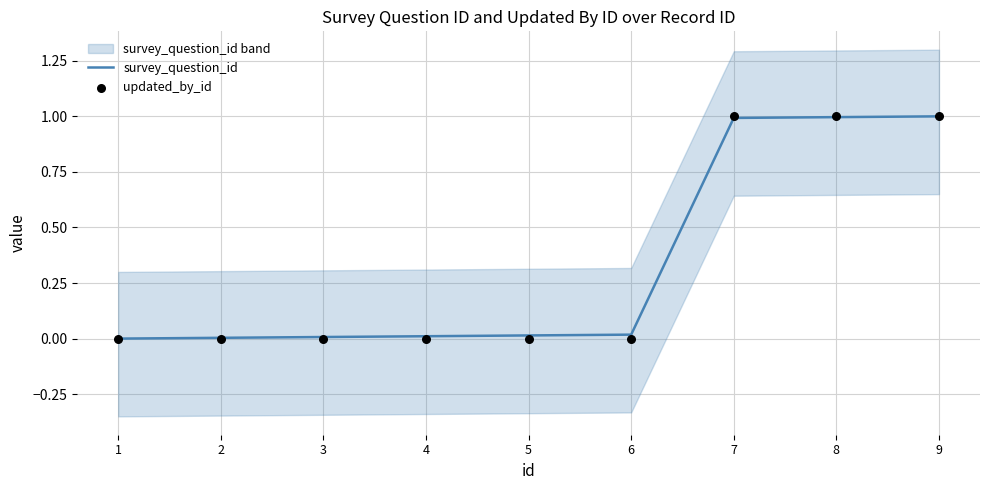

Is the value of survey_question_id at 5 greater than the value of updated_by_id at 7?

No